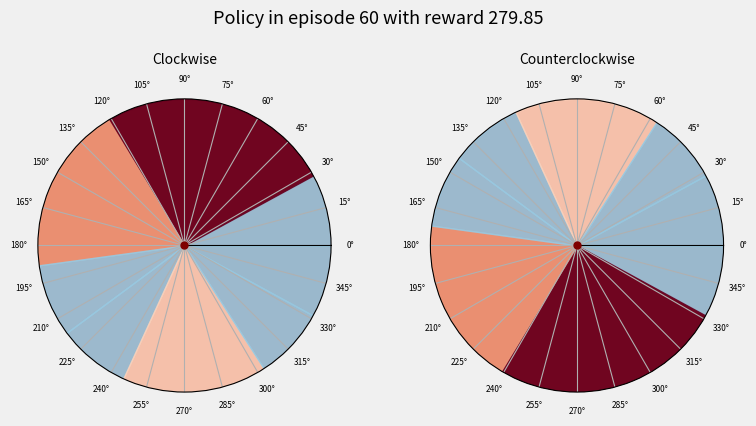

To the nearest percent, what percentage of the pie is 0?

8%